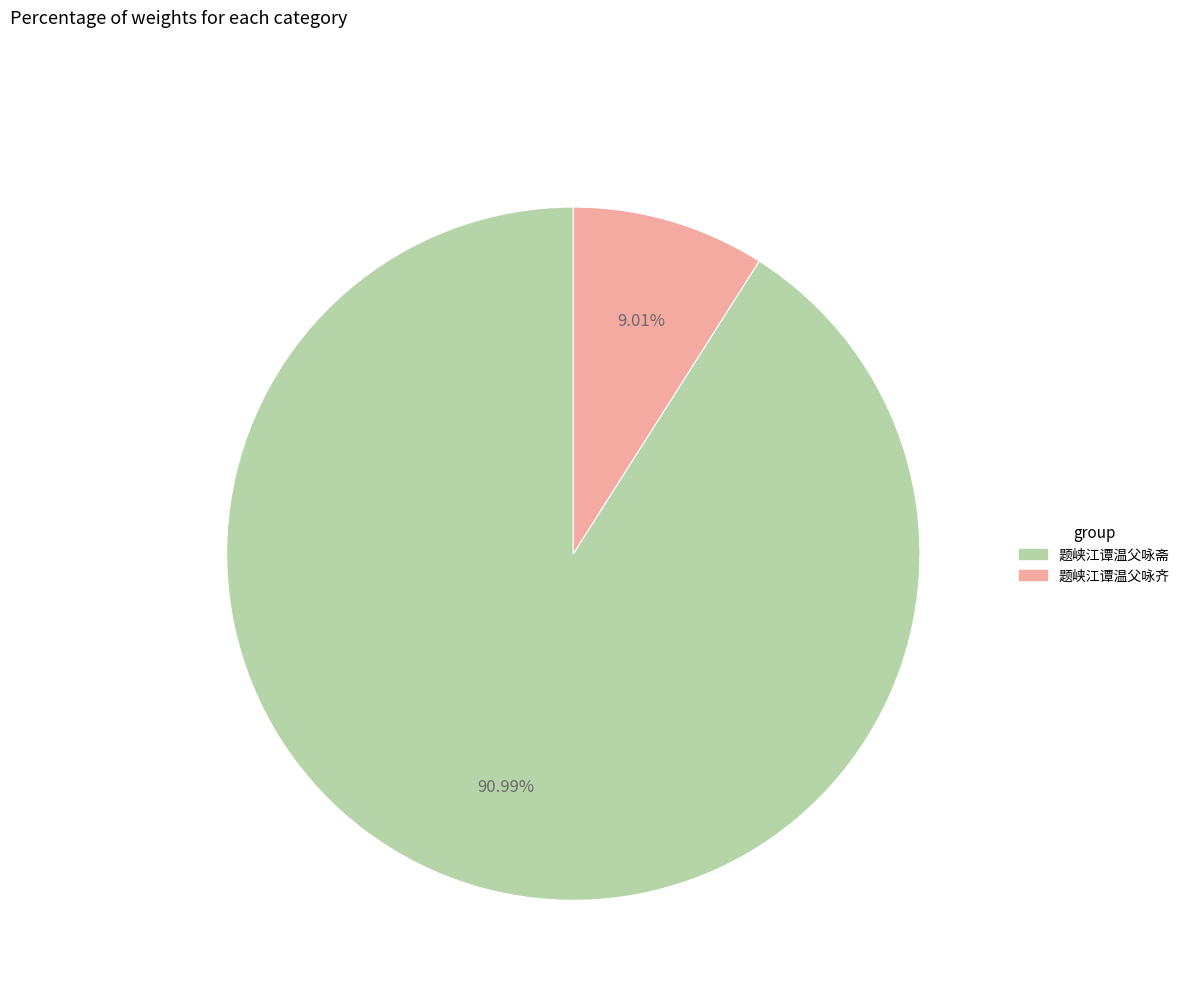

What percentage is the 题峡江谭温父咏齐 slice, to the nearest percent?

9%